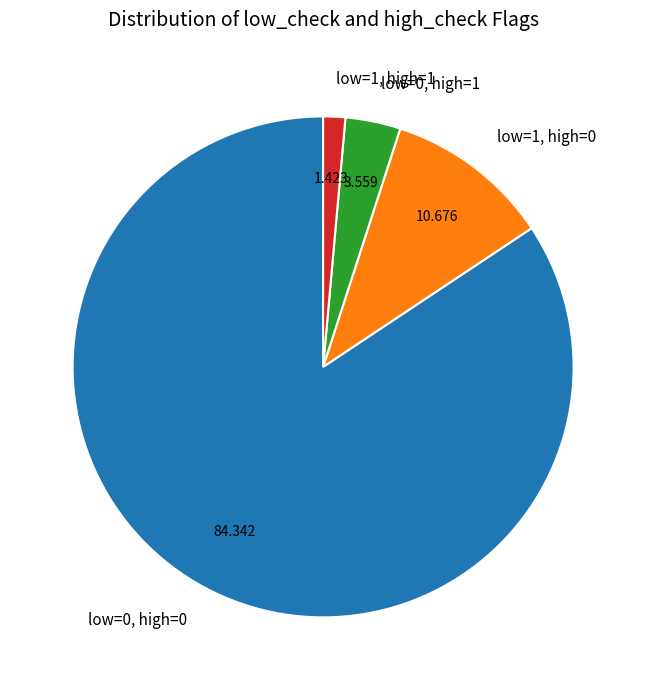

Combined, do low=1, high=1 and low=0, high=1 account for over 50%?

No